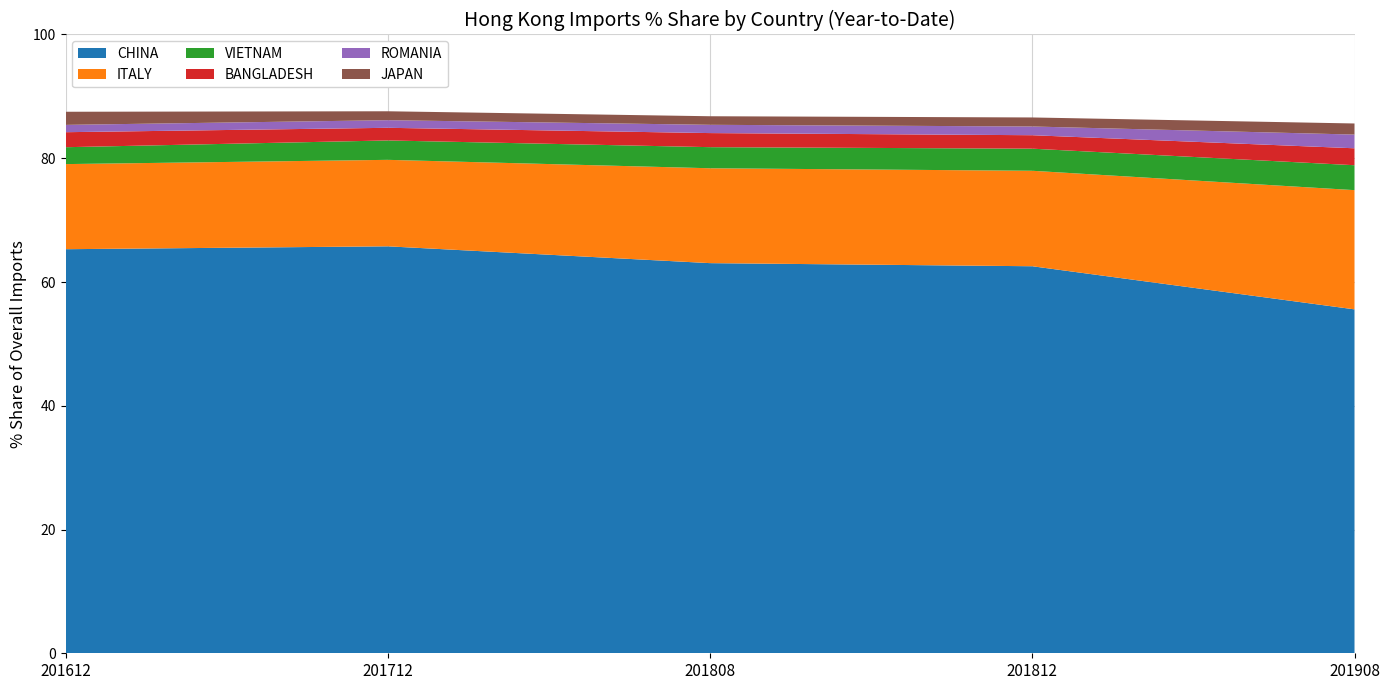

Reading left to right, transcribe all the data shown in this chart.

CHINA: 65.3	65.8	63.0	62.5	55.6
ITALY: 13.8	14.0	15.3	15.4	19.3
VIETNAM: 2.7	3.1	3.4	3.6	4.0
BANGLADESH: 2.4	2.0	2.3	2.2	2.7
ROMANIA: 1.2	1.2	1.3	1.4	2.2
JAPAN: 2.1	1.4	1.4	1.5	1.8